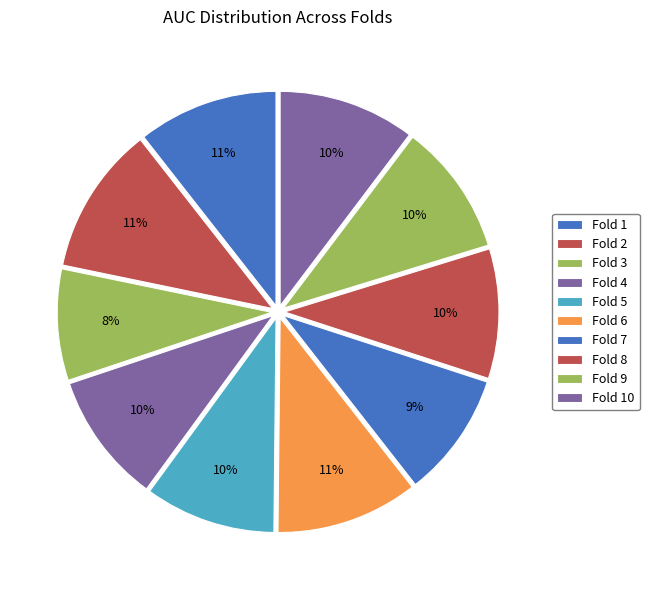

Which slice is the smallest?

Fold 3